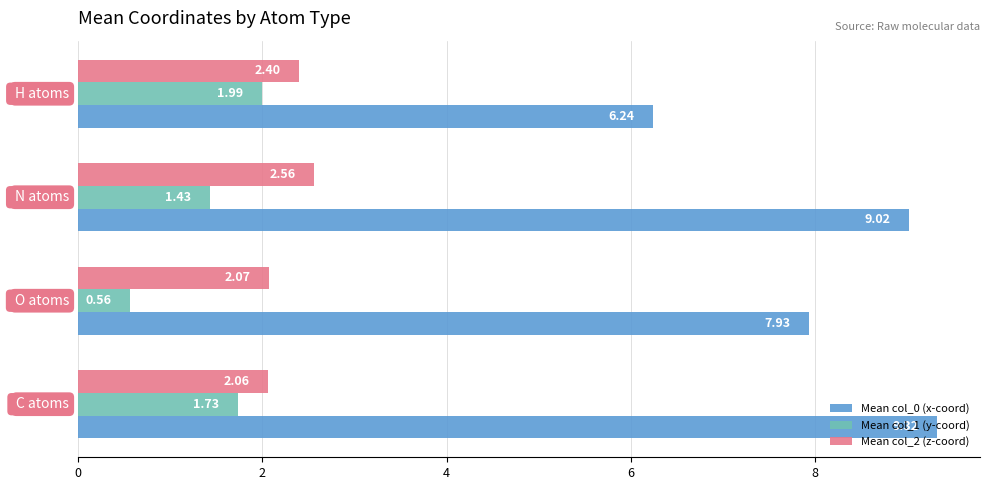

Rank the series by their maximum value, from lowest to highest.

Mean col_1 (y-coord), Mean col_2 (z-coord), Mean col_0 (x-coord)